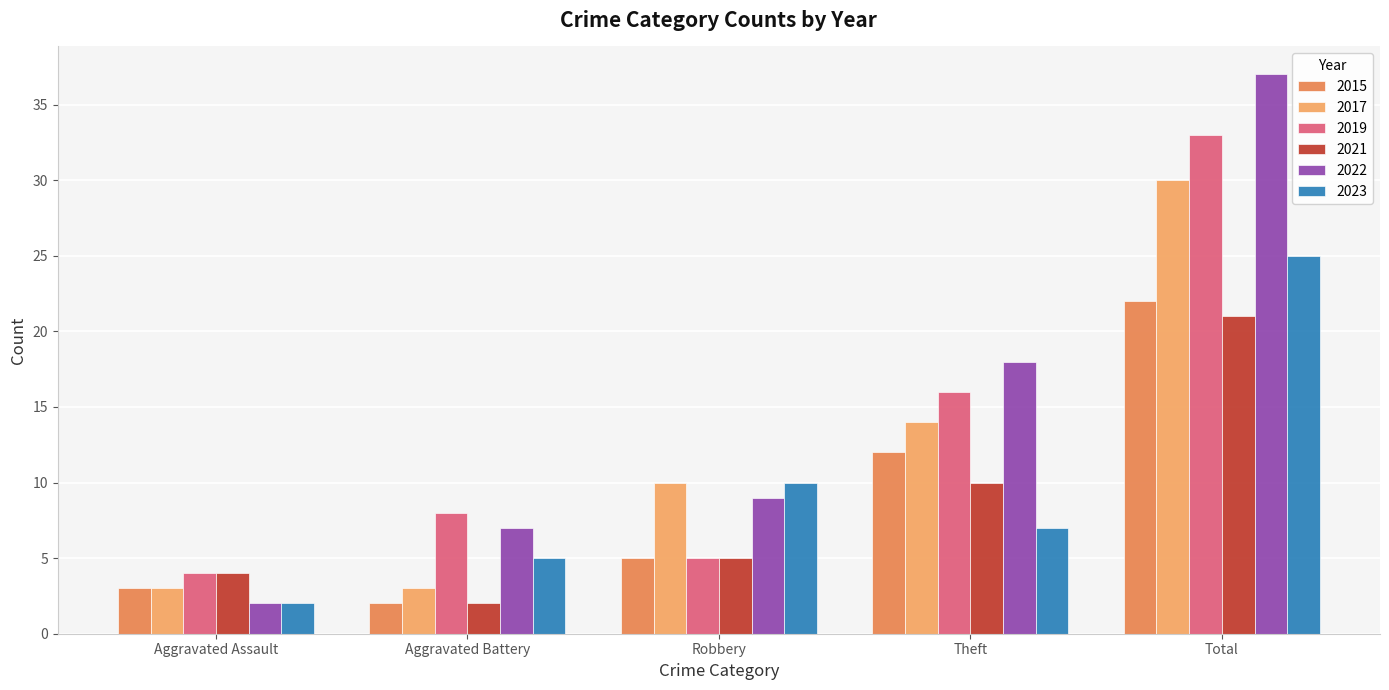

Reading left to right, list all the values displayed in this chart.

2015: Aggravated Assault=3	Aggravated Battery=2	Robbery=5	Theft=12	Total=22
2017: Aggravated Assault=3	Aggravated Battery=3	Robbery=10	Theft=14	Total=30
2019: Aggravated Assault=4	Aggravated Battery=8	Robbery=5	Theft=16	Total=33
2021: Aggravated Assault=4	Aggravated Battery=2	Robbery=5	Theft=10	Total=21
2022: Aggravated Assault=2	Aggravated Battery=7	Robbery=9	Theft=18	Total=37
2023: Aggravated Assault=2	Aggravated Battery=5	Robbery=10	Theft=7	Total=25